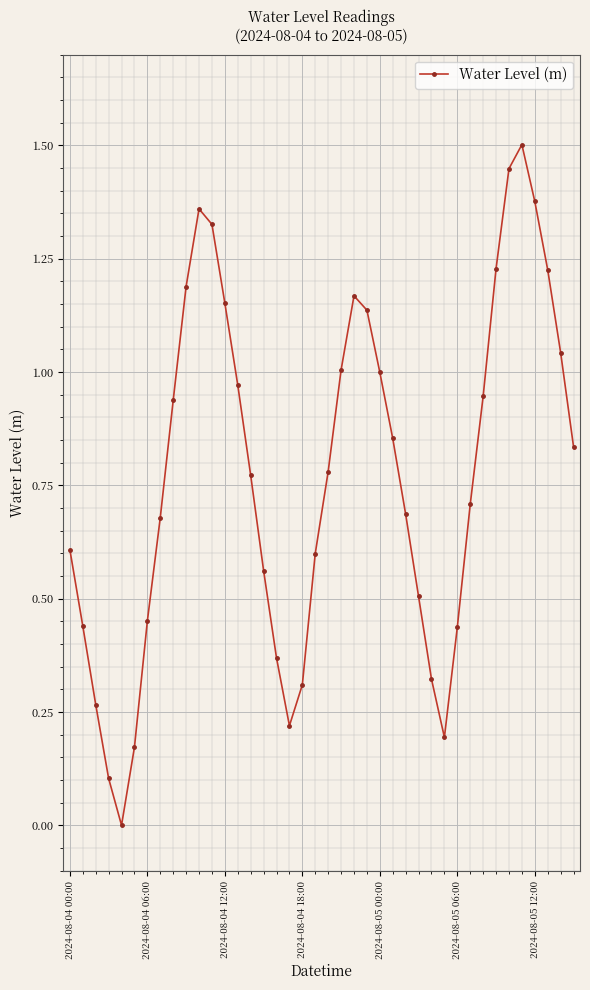

True or false: the data has more than 2 interior local peaks.

True